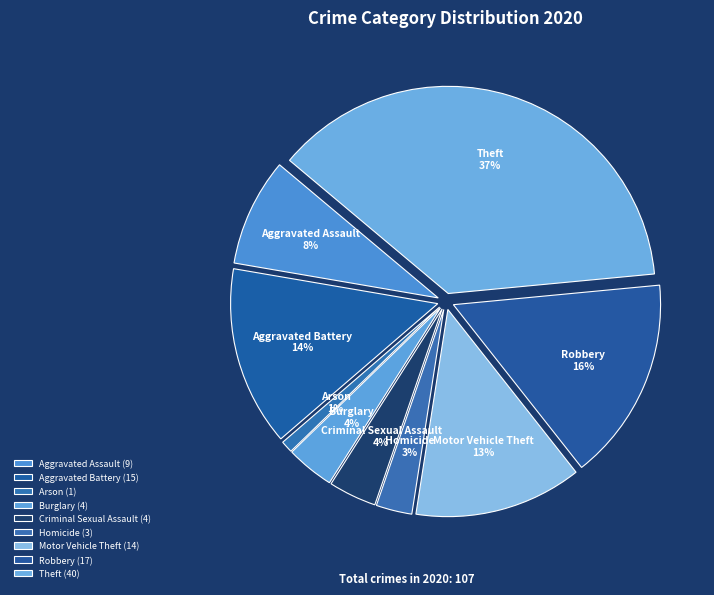

To the nearest percent, what is the average slice percentage?

11%